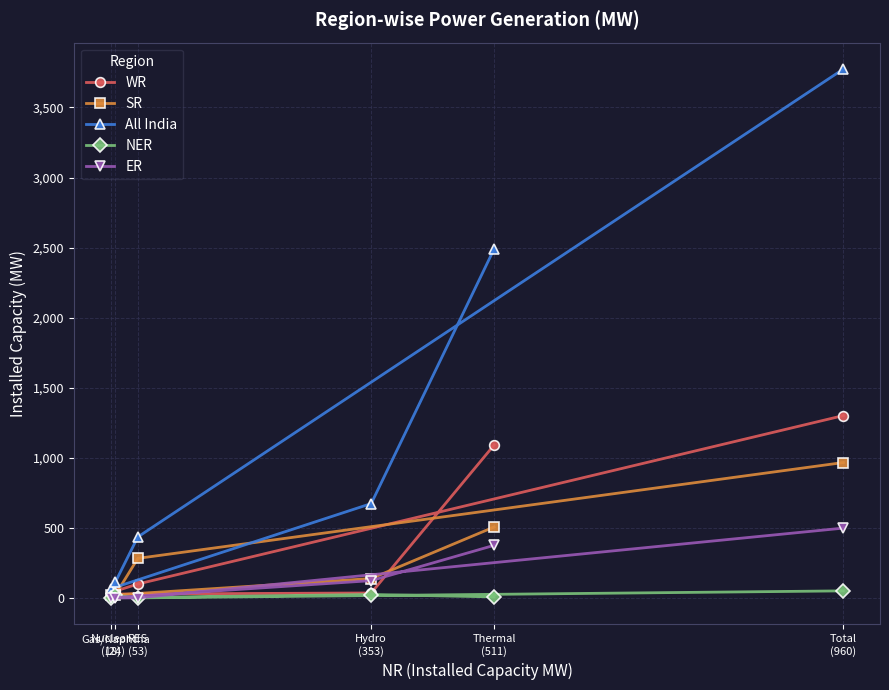

What position from the left is Hydro
(353)?

4